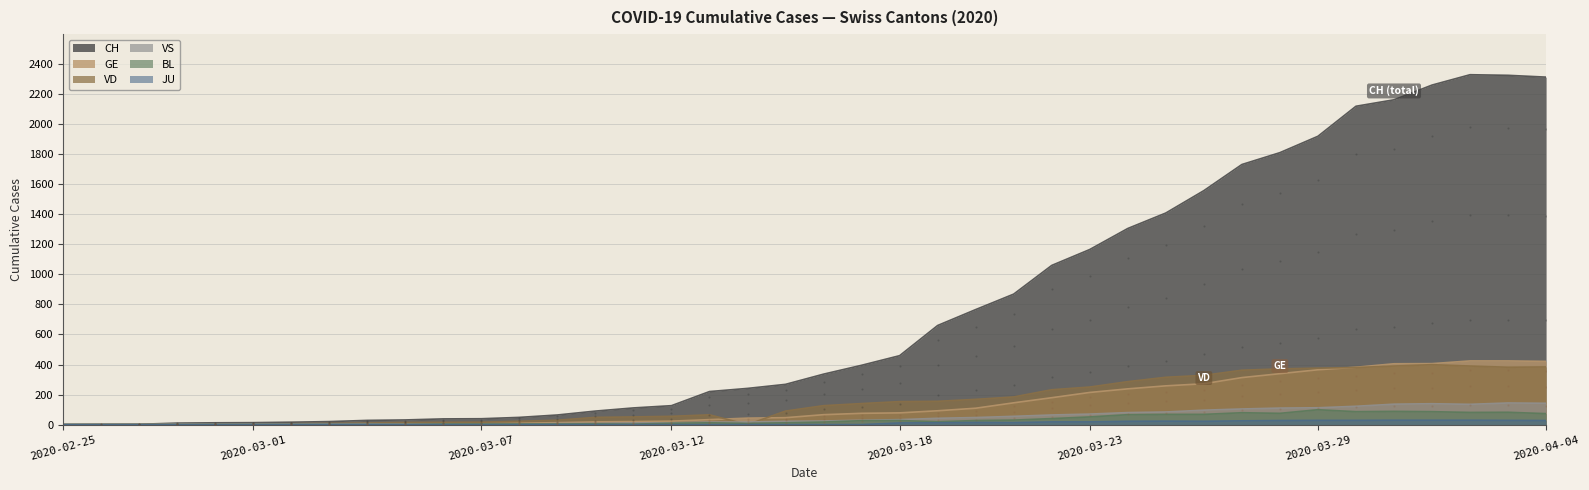

Which series has the widest spread of Y values?

CH